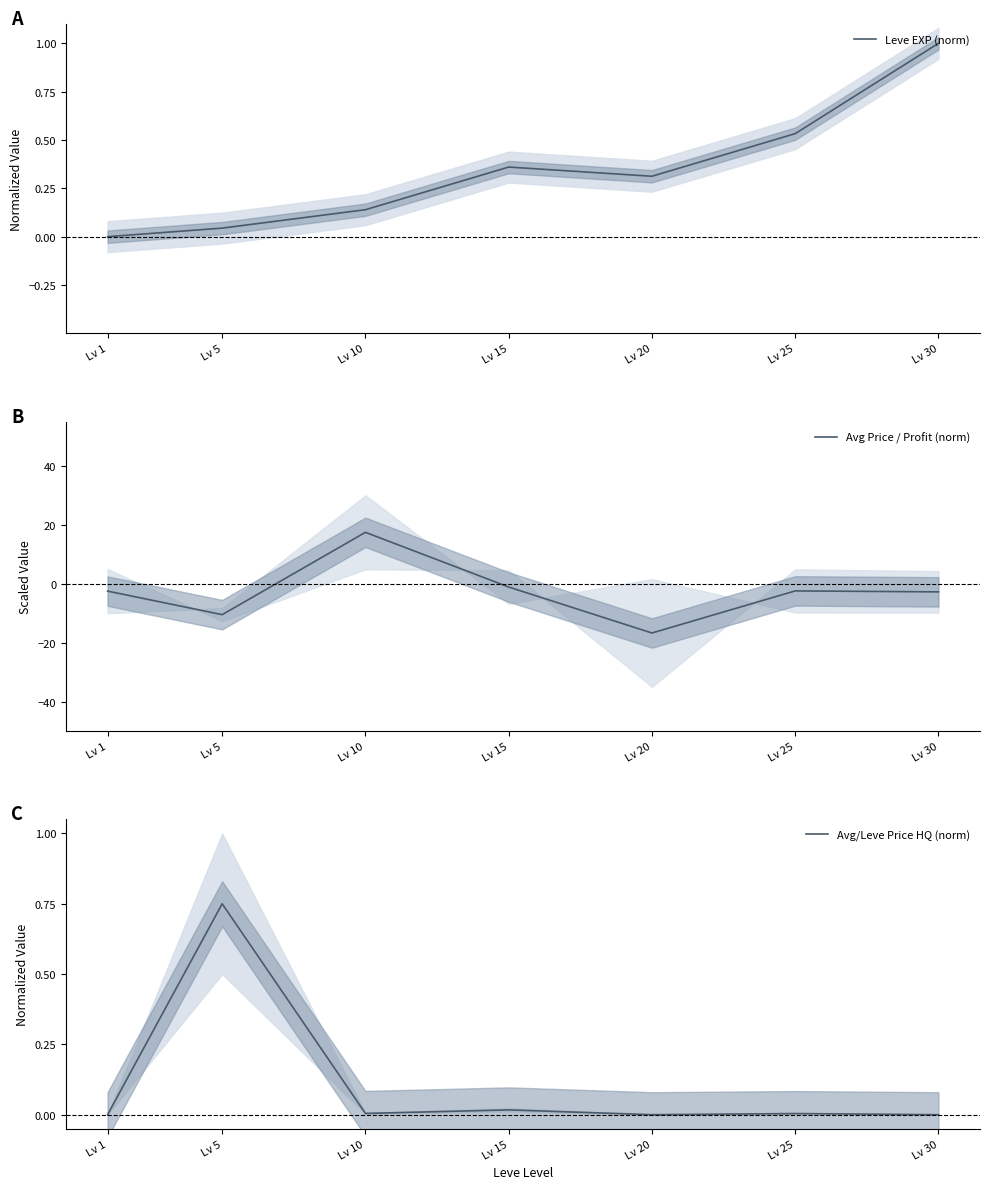

Is this an area chart (filled region under the line)?

No